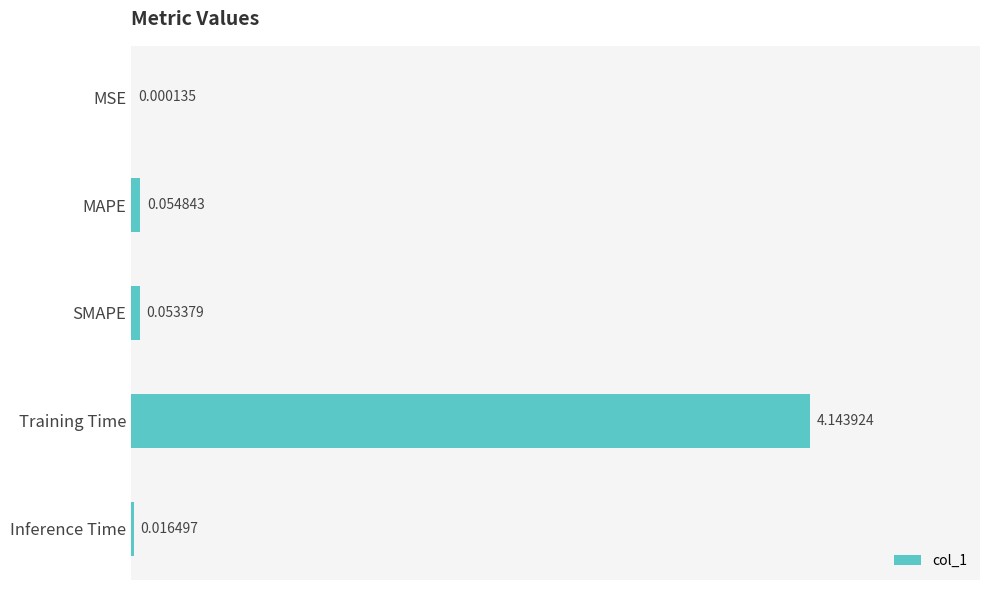

How many series are shown in this chart?

1